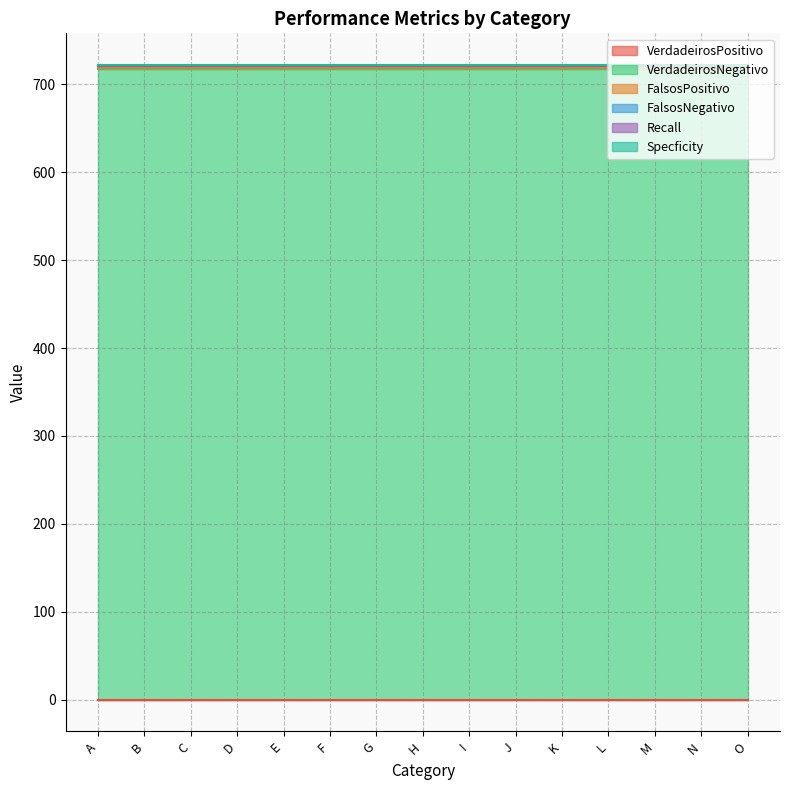

At D, list the series in order from smallest to largest.

VerdadeirosPositivo, Recall, Specficity, FalsosPositivo, FalsosNegativo, VerdadeirosNegativo